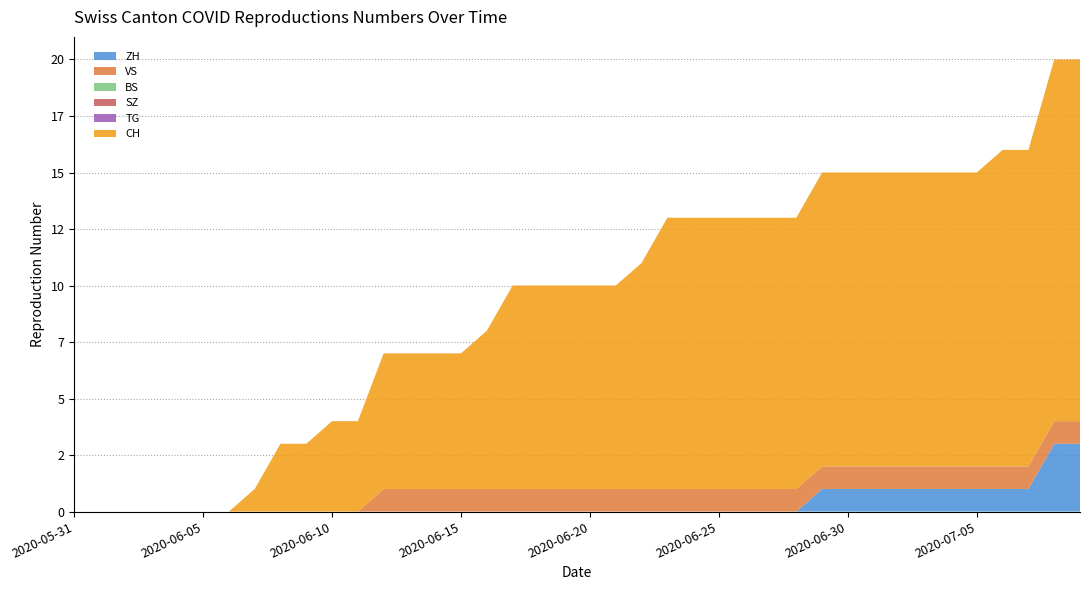

Reading left to right, what are all the values shown in this chart?

ZH: 0	0	0	0	0	0	0	0	0	0	0	0	0	0	0	0	0	0	0	0	0	0	0	0	0	0	0	0	0	1	1	1	1	1	1	1	1	1	3	3
VS: 0	0	0	0	0	0	0	0	0	0	0	0	1	1	1	1	1	1	1	1	1	1	1	1	1	1	1	1	1	1	1	1	1	1	1	1	1	1	1	1
BS: 0	0	0	0	0	0	0	0	0	0	0	0	0	0	0	0	0	0	0	0	0	0	0	0	0	0	0	0	0	0	0	0	0	0	0	0	0	0	0	0
SZ: 0	0	0	0	0	0	0	0	0	0	0	0	0	0	0	0	0	0	0	0	0	0	0	0	0	0	0	0	0	0	0	0	0	0	0	0	0	0	0	0
TG: 0	0	0	0	0	0	0	0	0	0	0	0	0	0	0	0	0	0	0	0	0	0	0	0	0	0	0	0	0	0	0	0	0	0	0	0	0	0	0	0
CH: 0	0	0	0	0	0	0	1	3	3	4	4	6	6	6	6	7	9	9	9	9	9	10	12	12	12	12	12	12	13	13	13	13	13	13	13	14	14	16	16